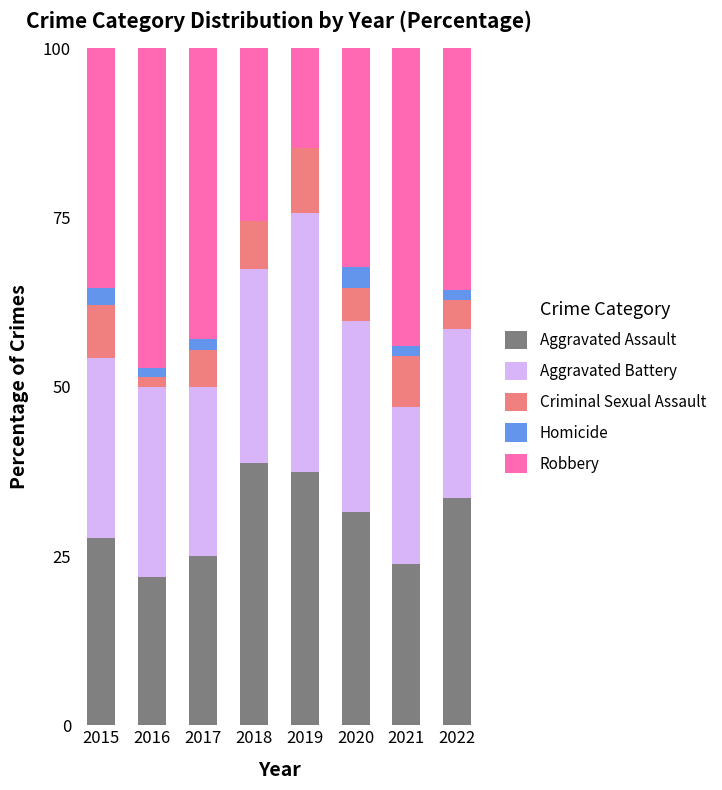

The Aggravated Assault series shows 7.1 at 2021. True or false?

False